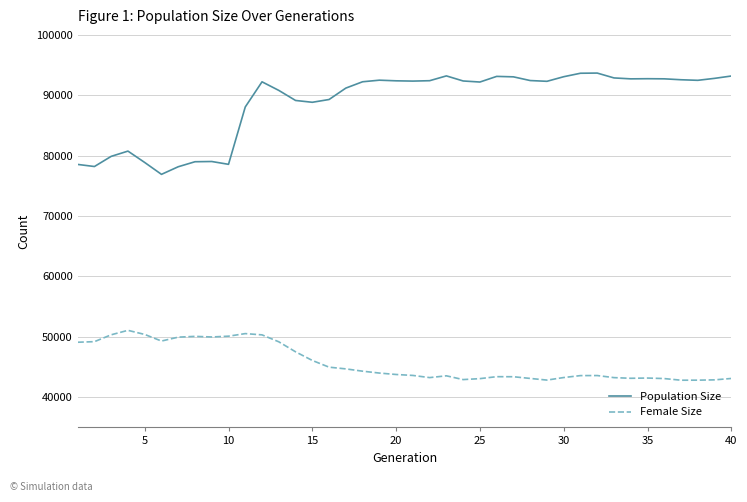

List the series in order of their peak value, highest first.

Population Size, Female Size